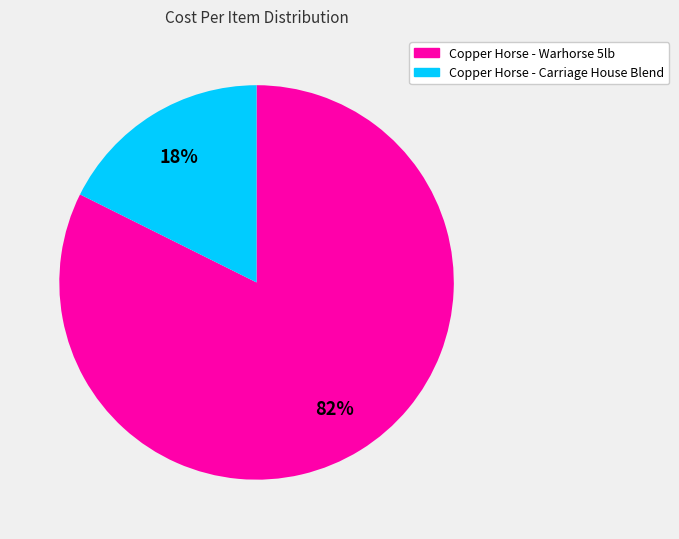

True or false: Copper Horse - Warhorse 5lb accounts for 70% of the total.

False